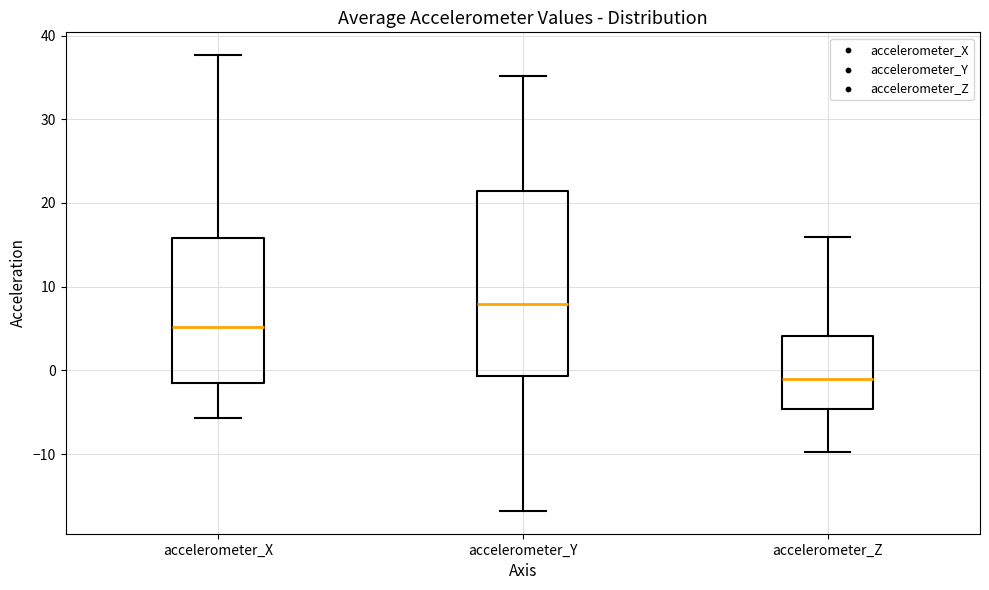

Which box has the lowest median line?

accelerometer_Z